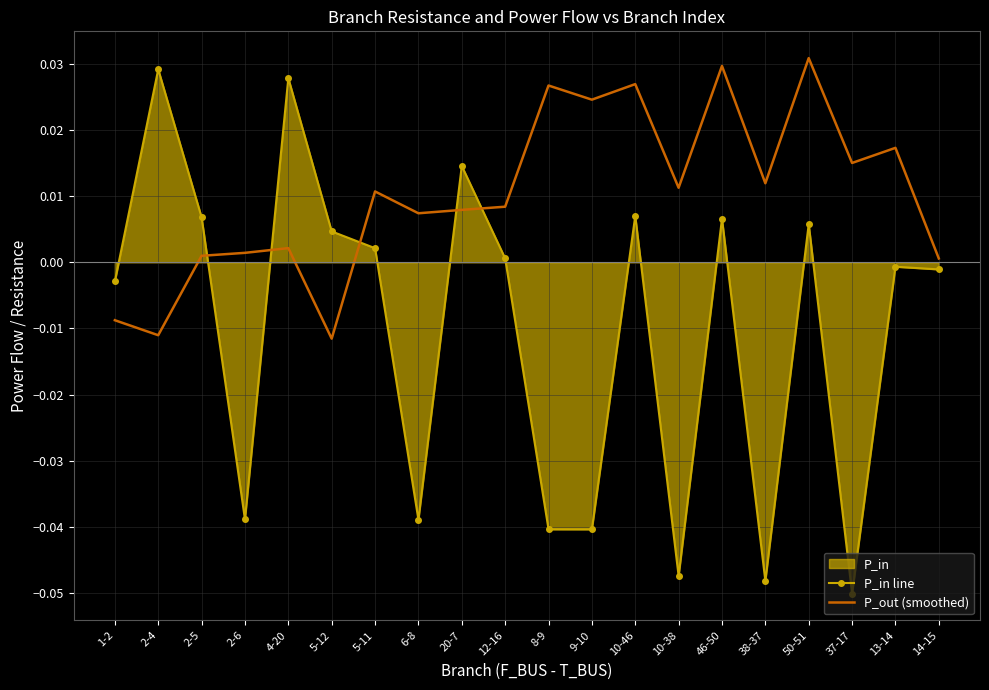

How many values in the P_out (smoothed) series are below 0?

3